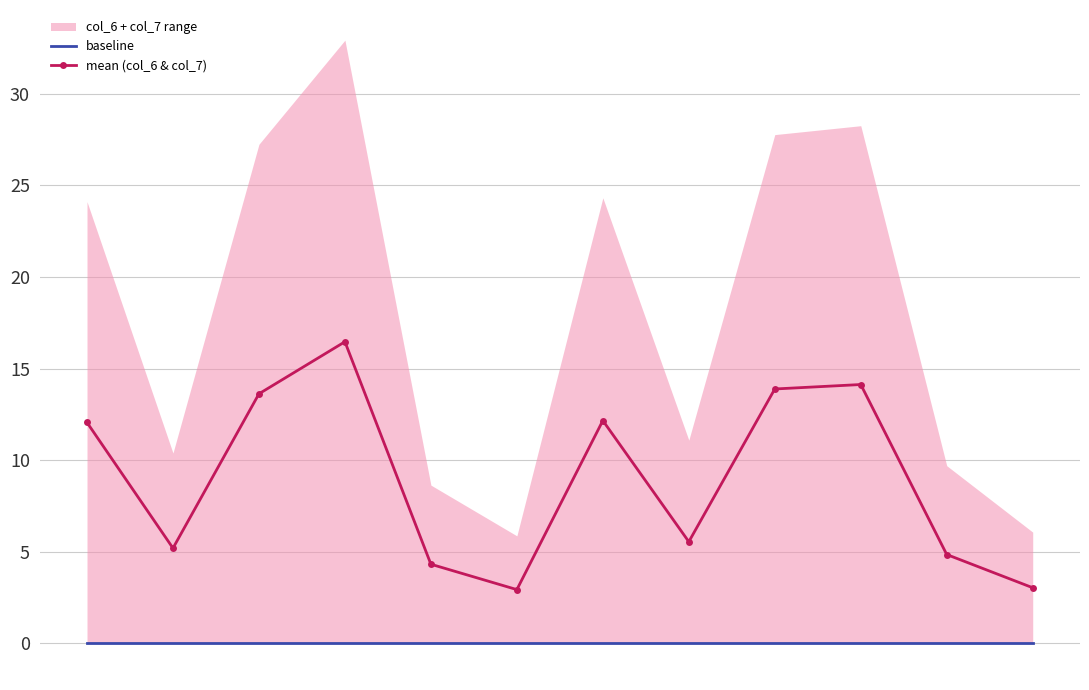

Reading left to right, extract all data points from this chart.

baseline: 0.0	0.0	0.0	0.0	0.0	0.0	0.0	0.0	0.0	0.0	0.0	0.0
mean (col_6 & col_7): 12.1	5.2	13.6	16.5	4.3	2.9	12.2	5.5	13.9	14.1	4.8	3.0